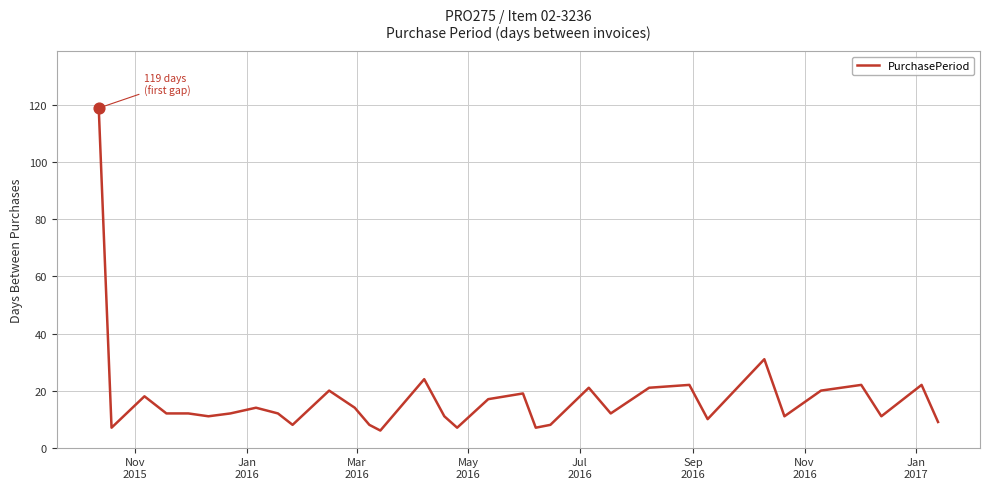

What is the minimum value shown in the chart?

6